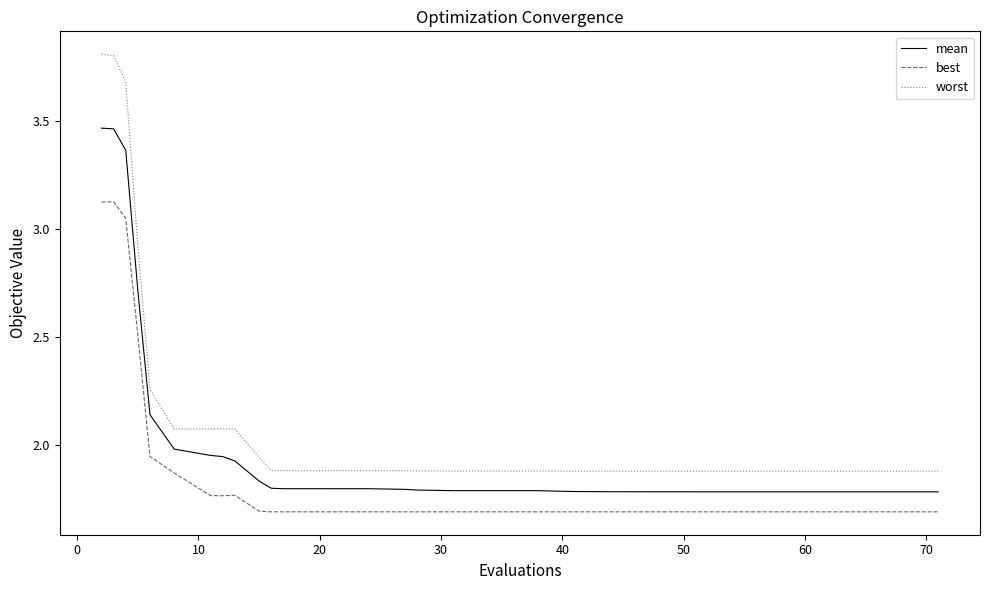

Is this an area chart (filled region under the line)?

No